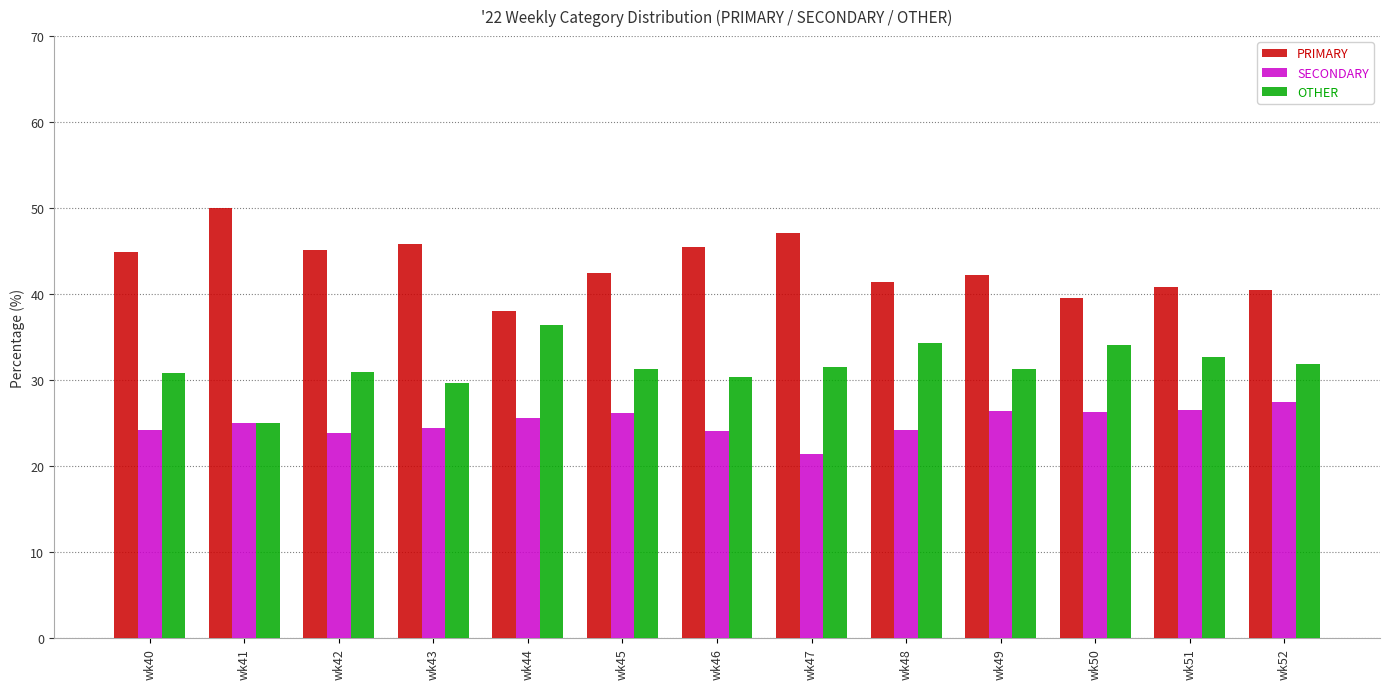

What is the difference between the highest and lowest values at wk41?

25.0